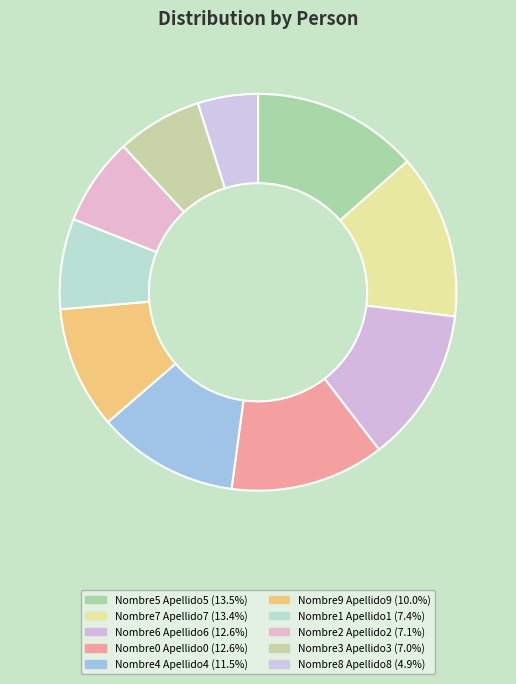

Combined, what portion of the pie is Nombre6 Apellido6 and Nombre1 Apellido1?

20.0%